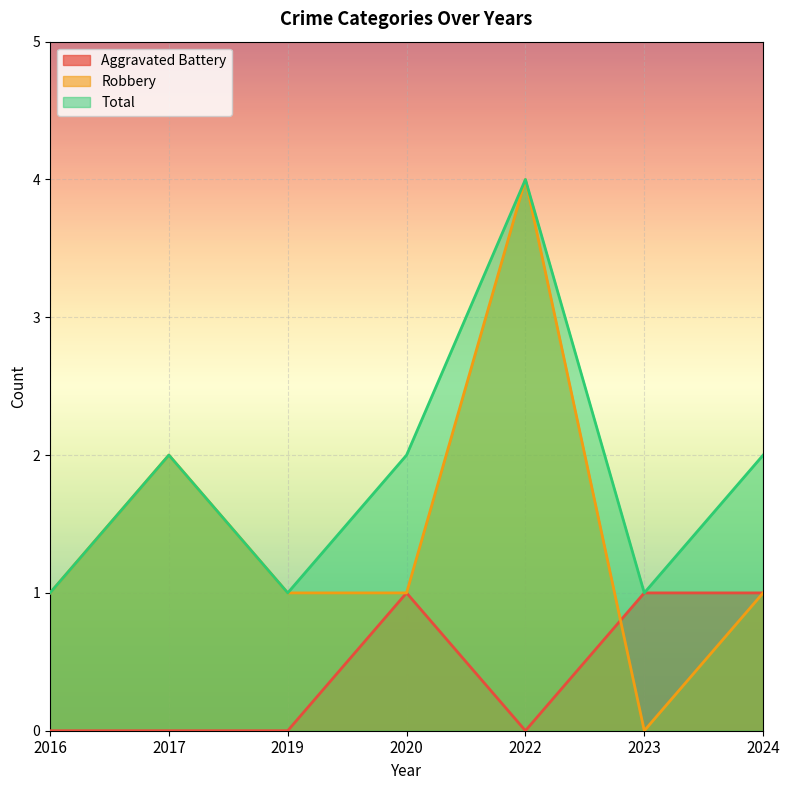

Reading right to left, what are all the values shown in this chart?

Aggravated Battery: 1	1	0	1	0	0	0
Robbery: 1	0	4	1	1	2	1
Total: 2	1	4	2	1	2	1